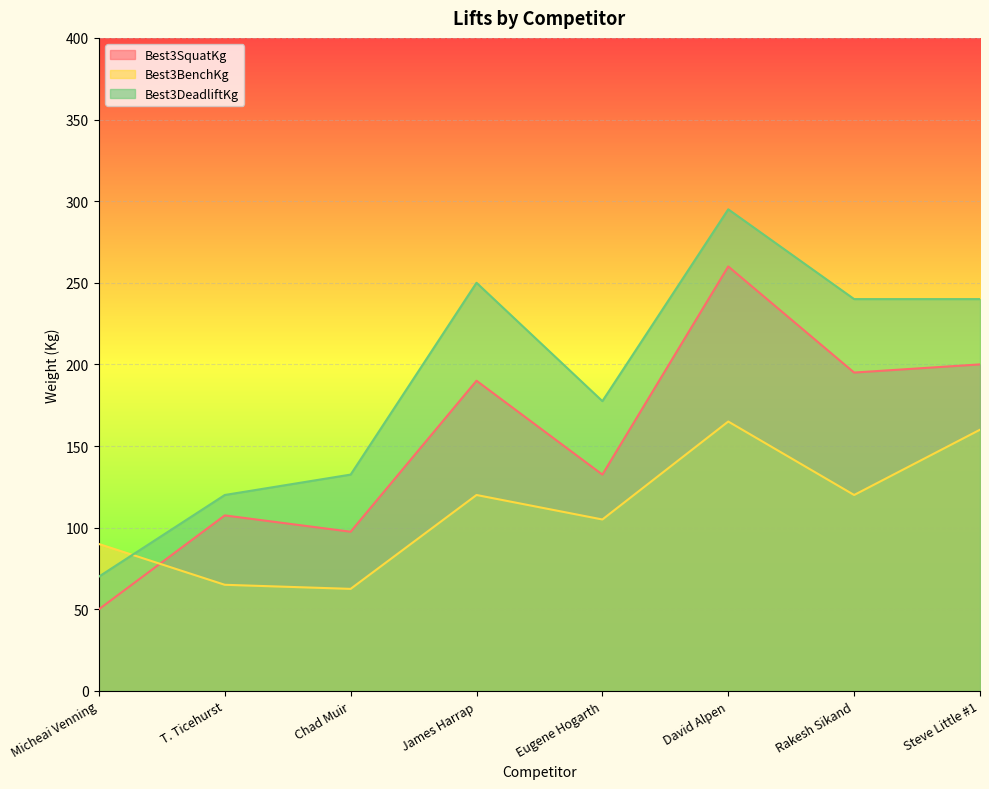

Reading left to right, list all the values displayed in this chart.

Best3SquatKg: 50.0	107.5	97.5	190.0	132.5	260.0	195.0	200.0
Best3BenchKg: 90.0	65.0	62.5	120.0	105.0	165.0	120.0	160.0
Best3DeadliftKg: 70.0	120.0	132.5	250.0	177.5	295.0	240.0	240.0